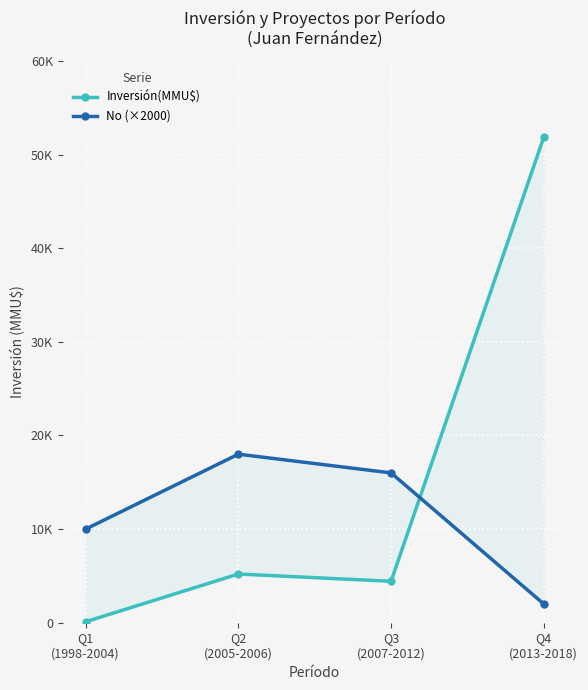

True or false: No (×2000) has a value of 2621 at Q4
(2013-2018).

False